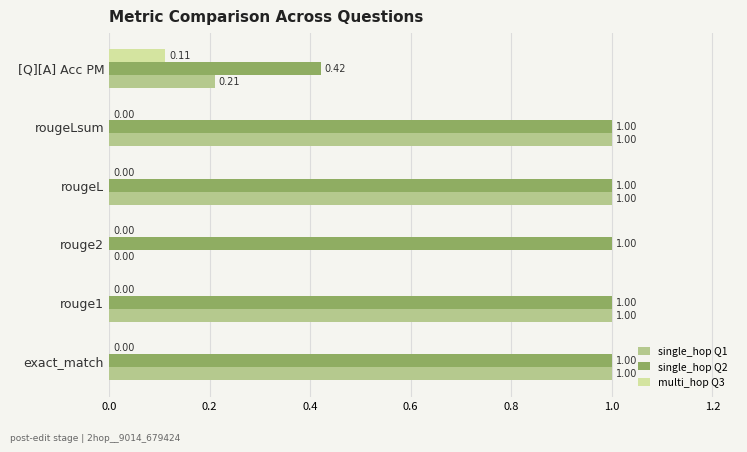

How many data points does each series have?

6